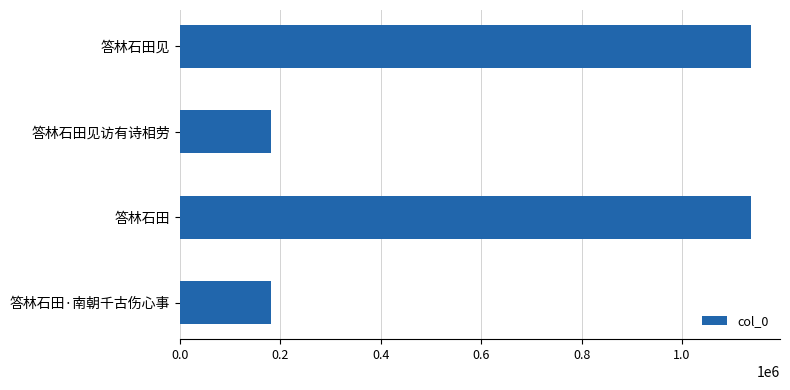

At which label is the value closest to 659793?

答林石田·南朝千古伤心事